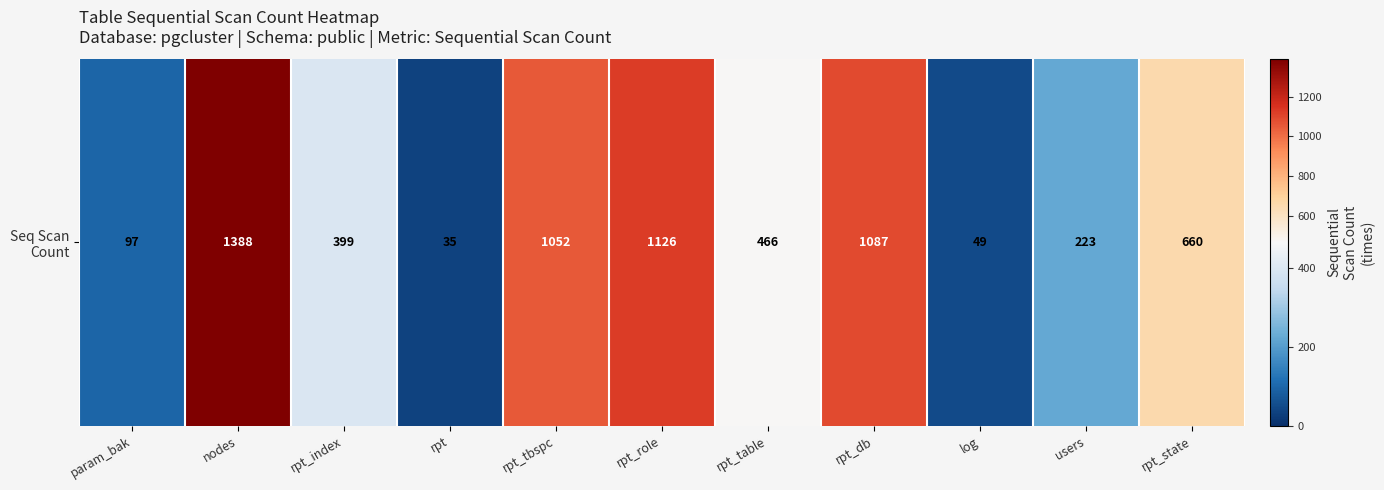

How many series are shown in this chart?

1